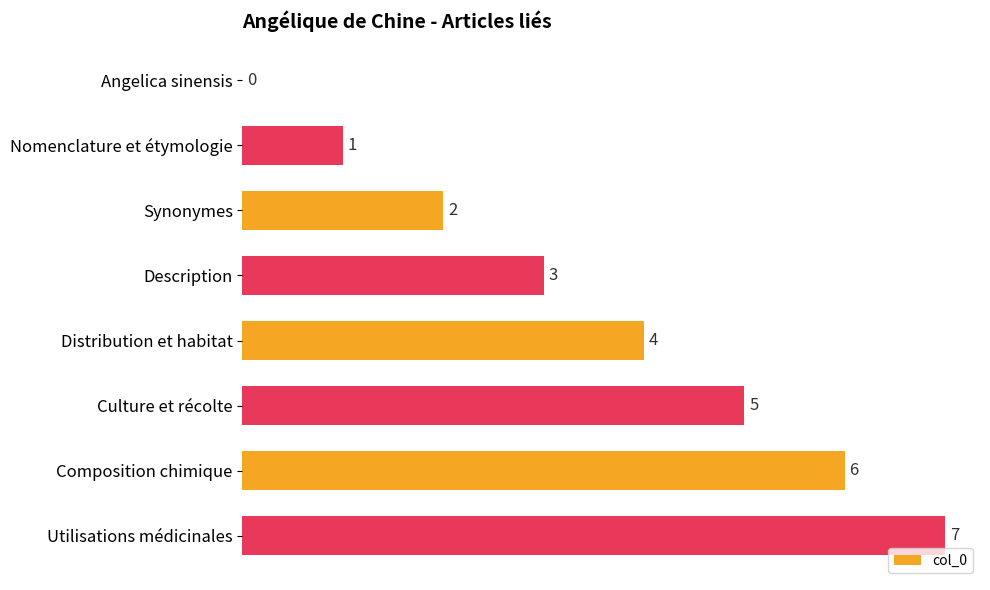

True or false: the data shows 1 at Distribution et habitat.

False